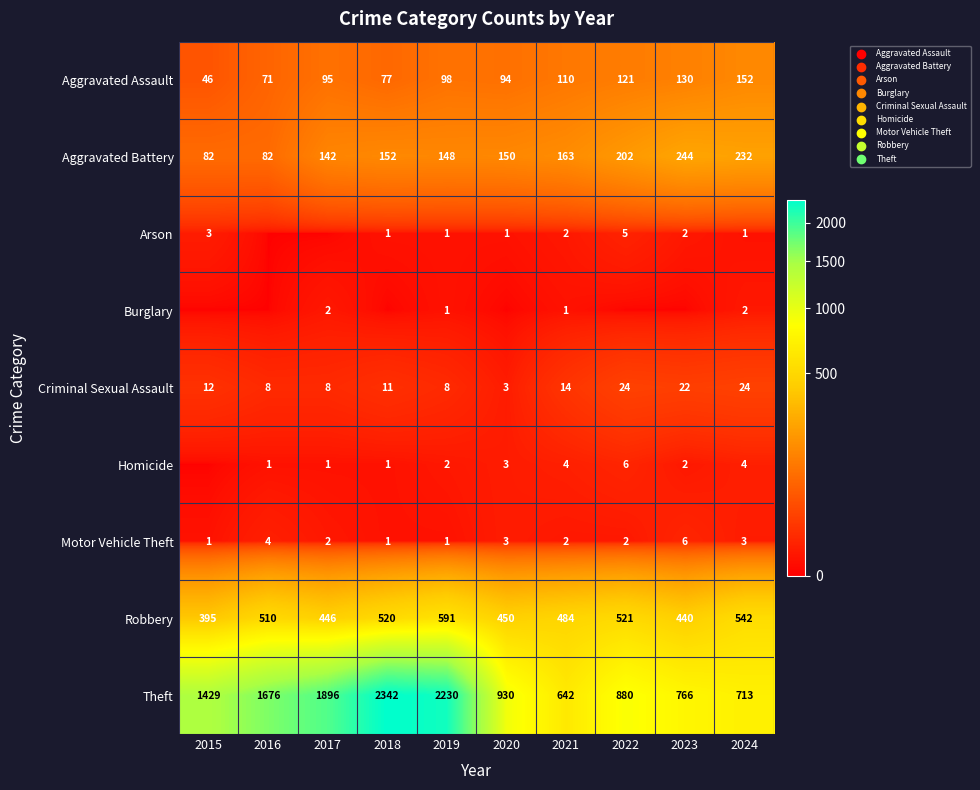

What is the maximum value shown in the chart?

2342